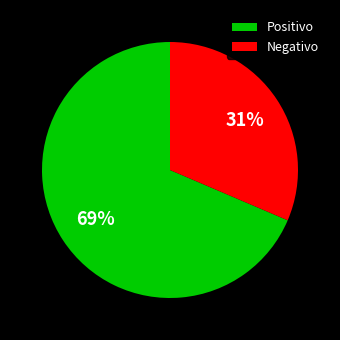

Which slice is the largest?

Positivo